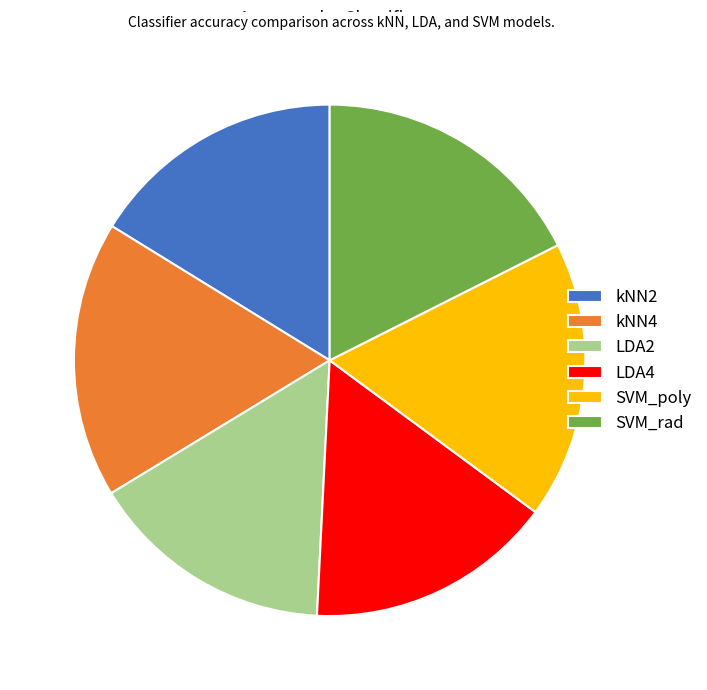

Does any single category account for the majority?

No